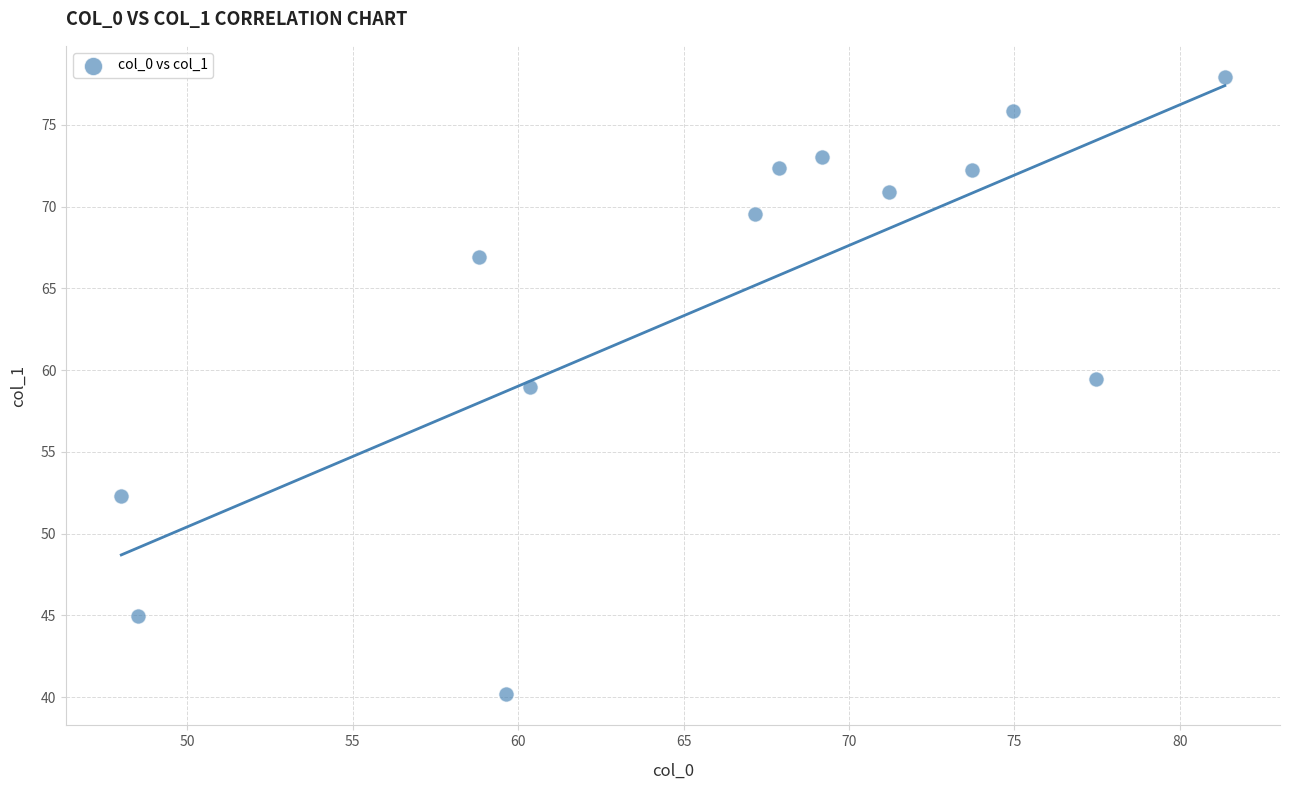

What is the range of Y values (max minus min)?

37.8